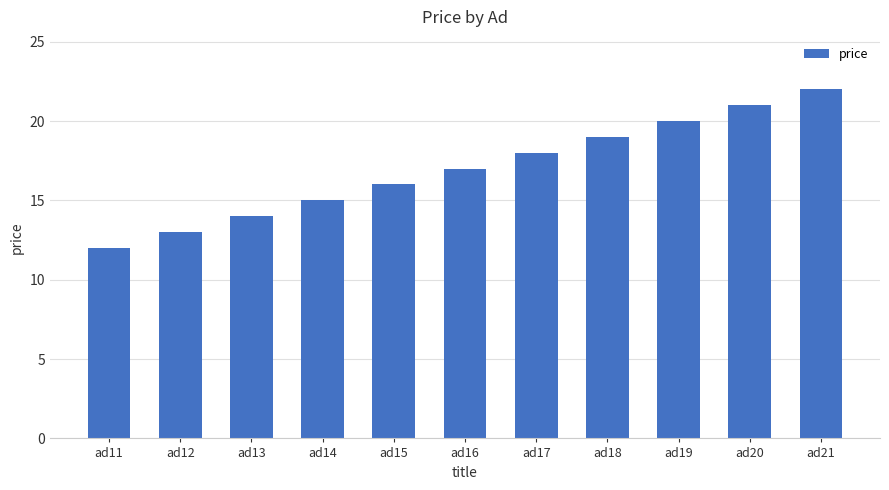

What is the change in value from ad14 to ad17?

+3